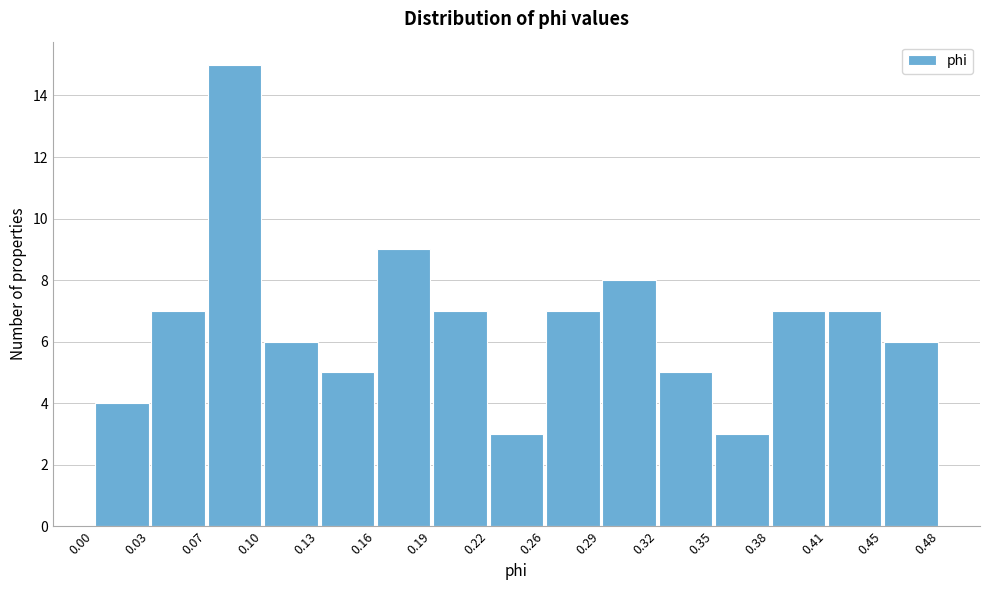

Reading left to right, transcribe this chart: for each bar, give the range it covers on the x-axis and its height. The values are not printed on the chart, so give them approximately, as read against the axis.

0.00 to 0.03: 4
0.03 to 0.07: 7
0.07 to 0.10: 15
0.10 to 0.13: 6
0.13 to 0.16: 5
0.16 to 0.19: 9
0.19 to 0.22: 7
0.22 to 0.26: 3
0.26 to 0.29: 7
0.29 to 0.32: 8
0.32 to 0.35: 5
0.35 to 0.38: 3
0.38 to 0.41: 7
0.41 to 0.45: 7
0.45 to 0.48: 6